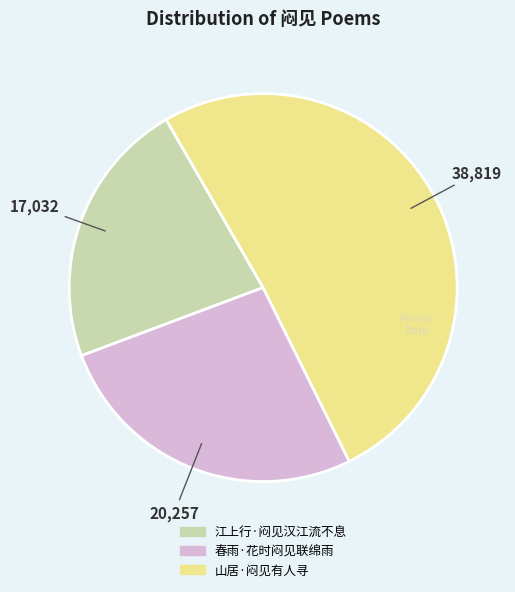

Is it true that 江上行·闷见汉江流不息 is 22% of the pie?

True